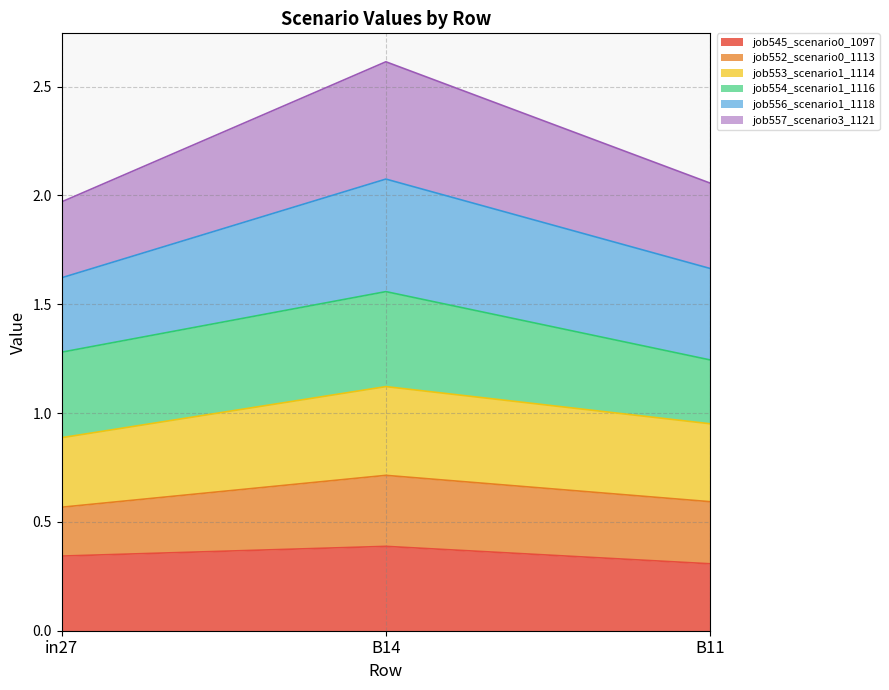

What is the total value across all series at B14?

2.6